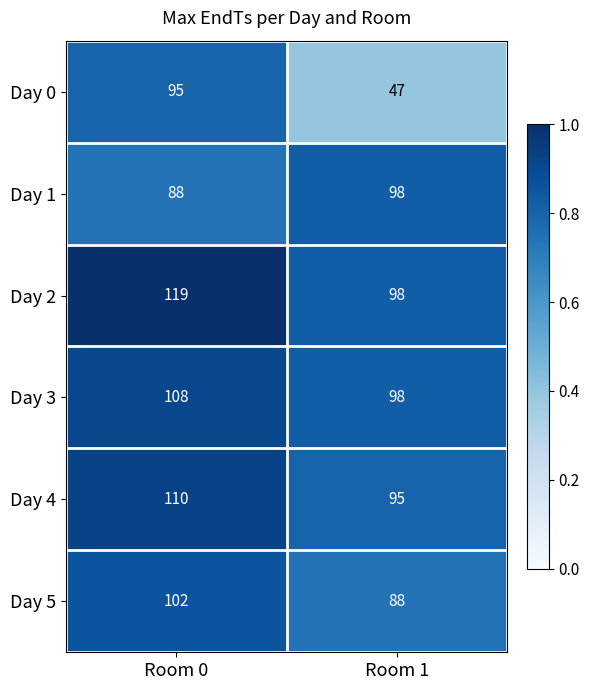

The Day 5 series shows 102 at Room 0. True or false?

True